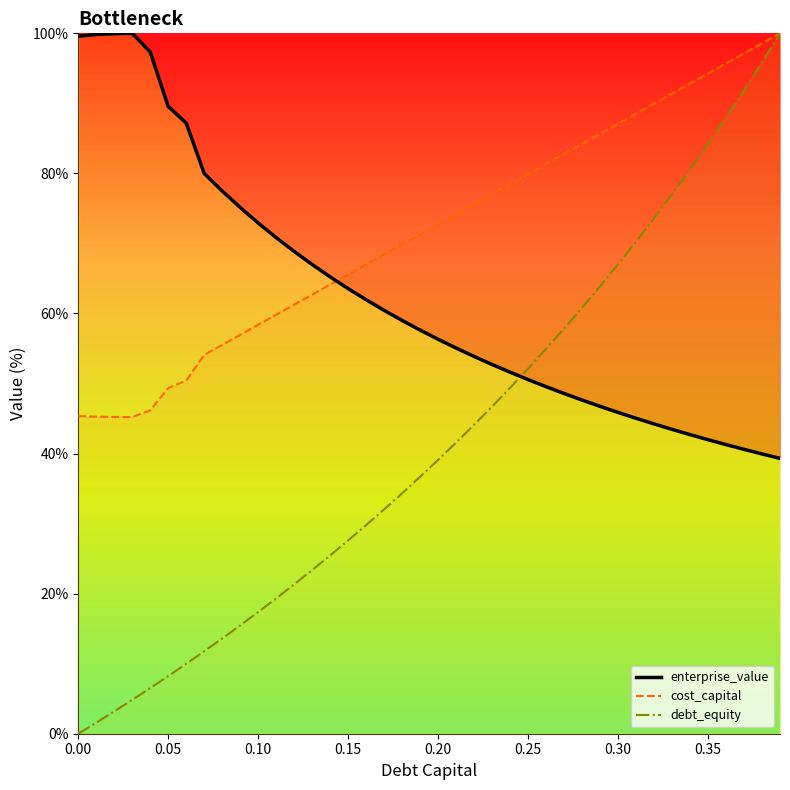

Does the chart display data point markers on the line(s)?

No